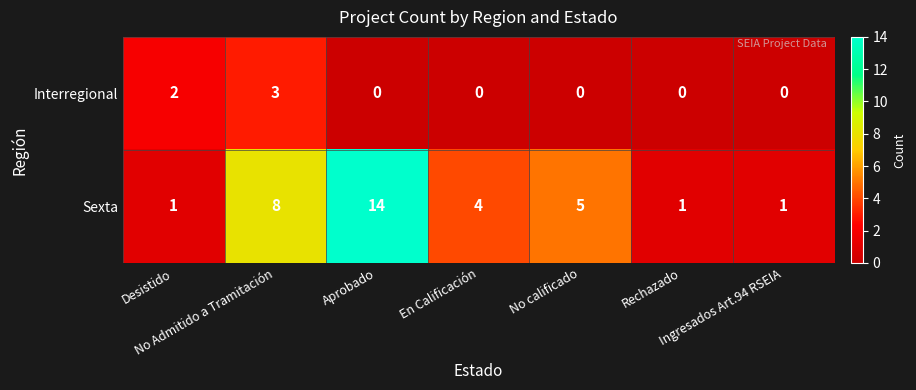

How many values in Interregional are above zero?

2